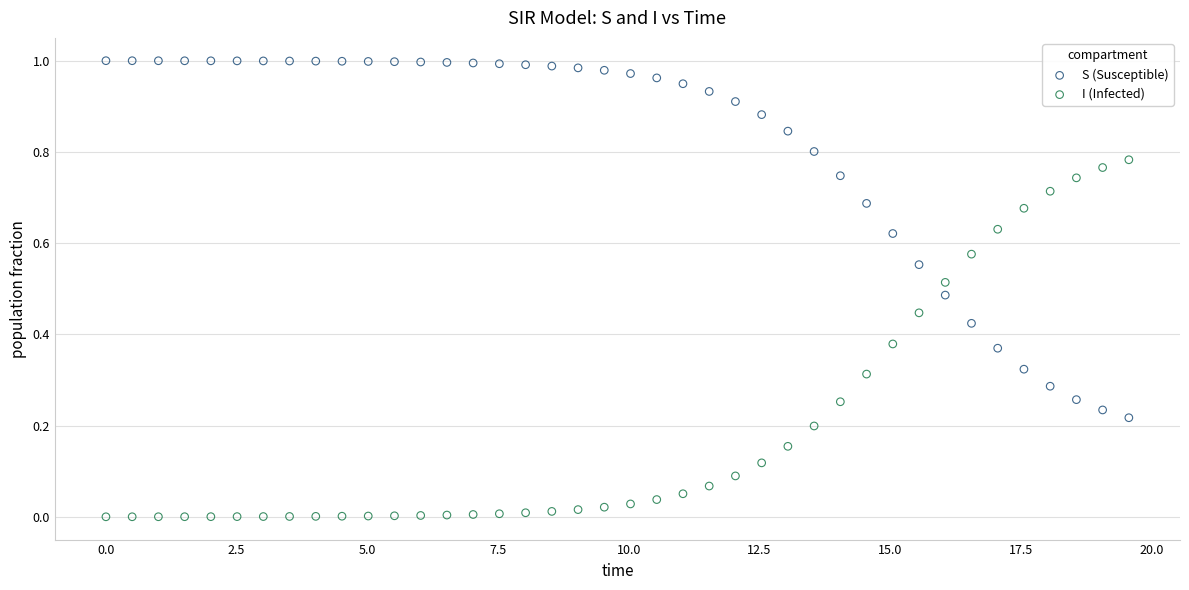

What is the X range (max minus min) for the scatter plot?

19.6